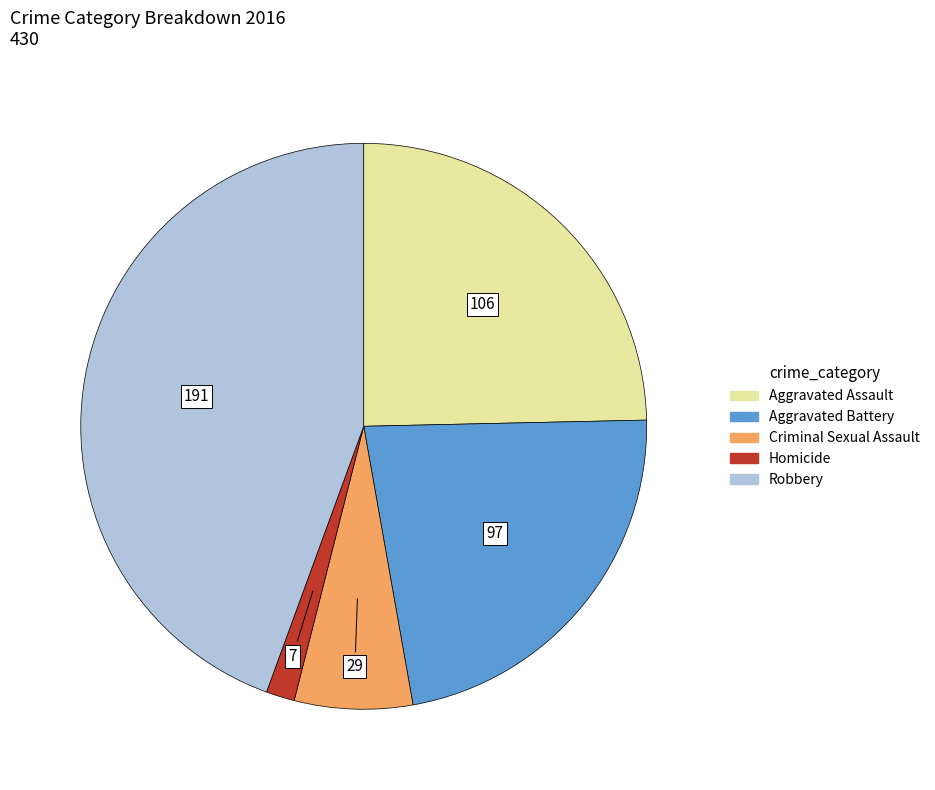

What is the largest slice in the pie chart?

Robbery